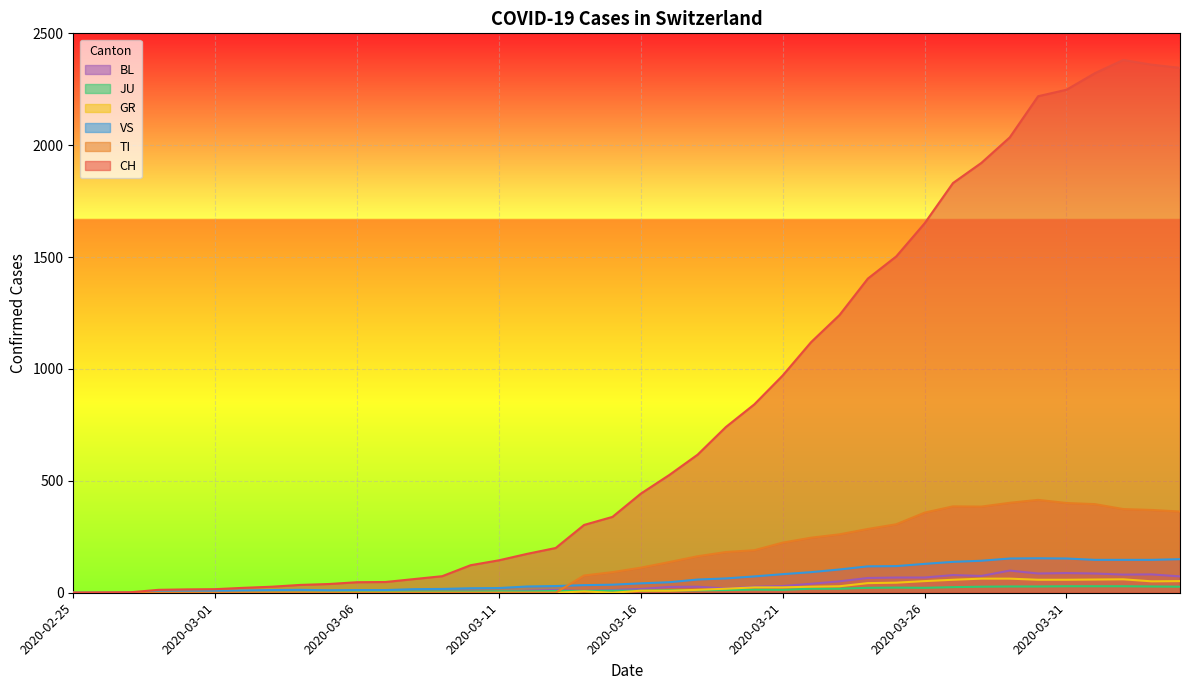

What are all the series names shown in the legend?

BL, JU, GR, VS, TI, CH